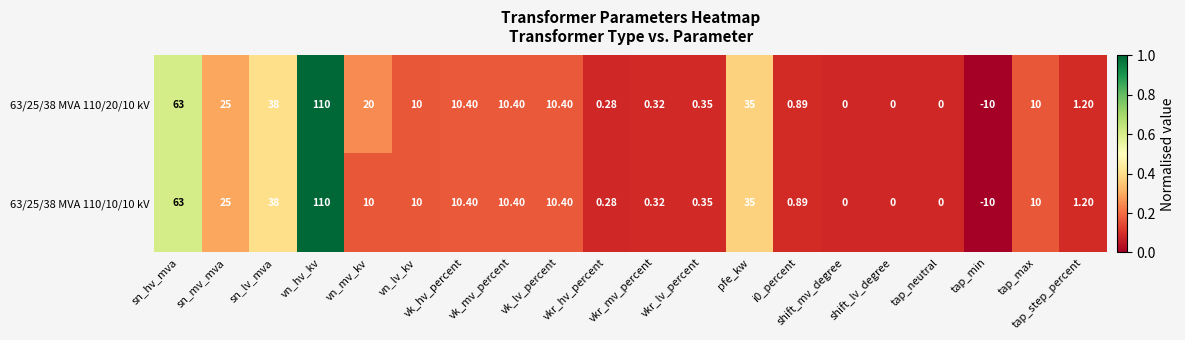

How many values in 63/25/38 MVA 110/10/10 kV are below zero?

1